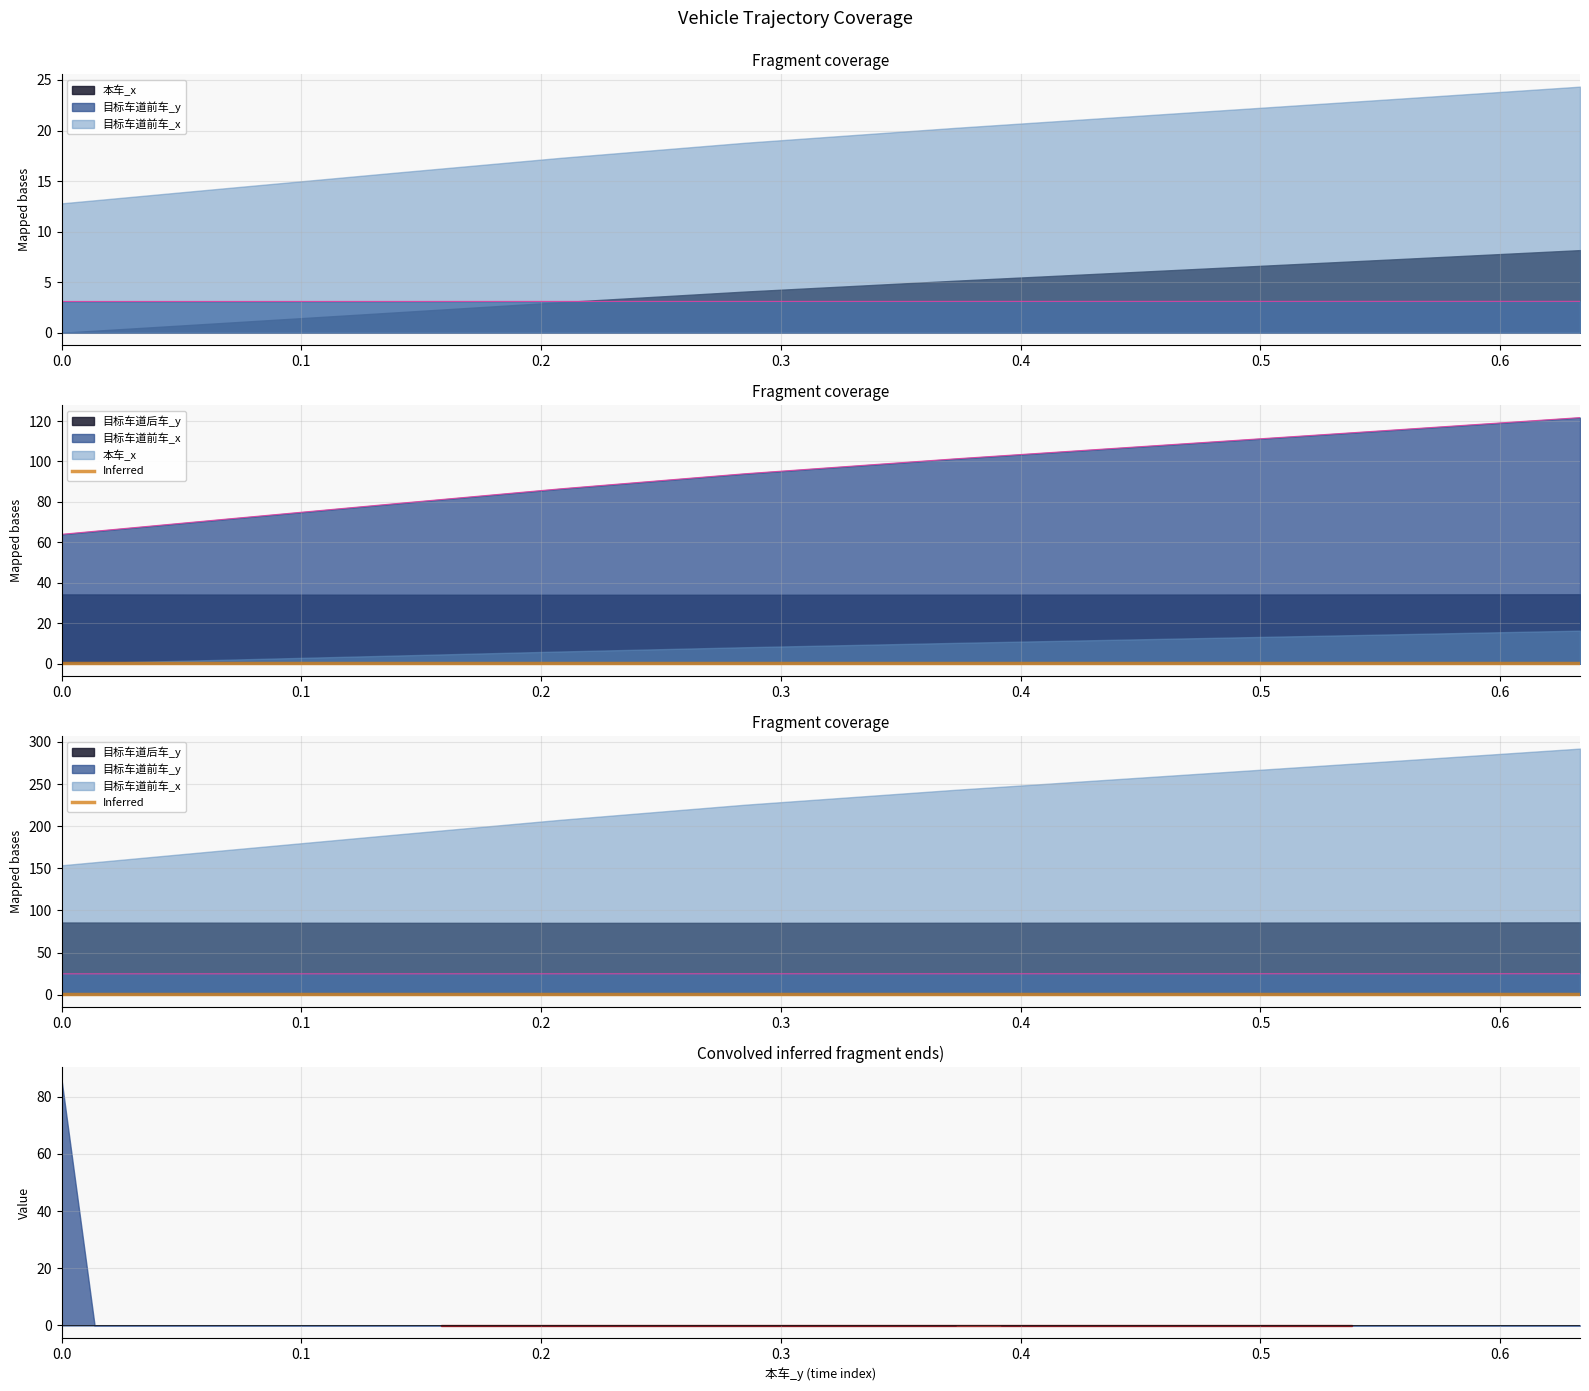

Between 0.04136 and 0.35541999999999996, which series saw the biggest shift?

本车_x